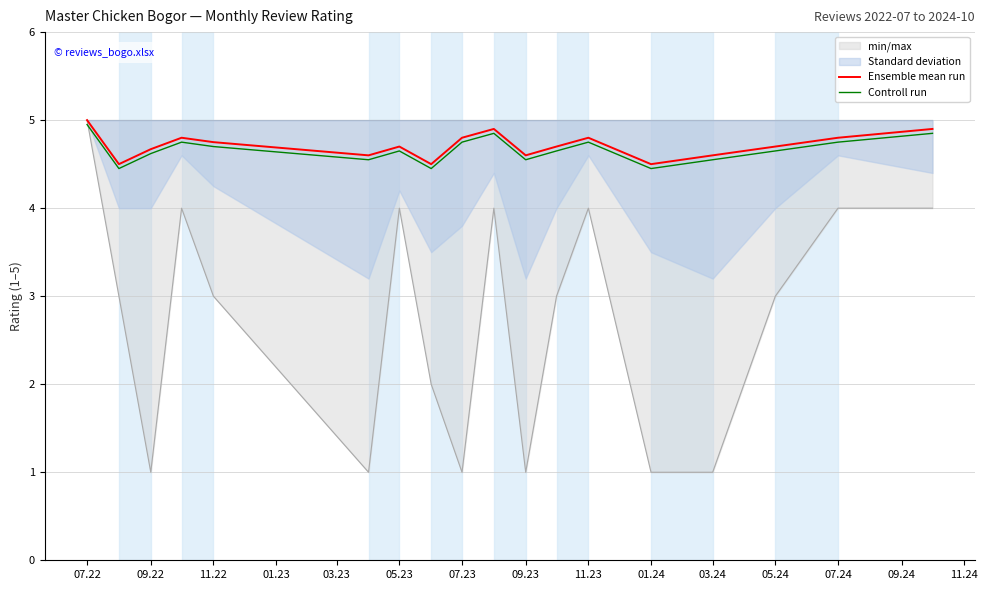

What is the greatest value displayed?

5.0